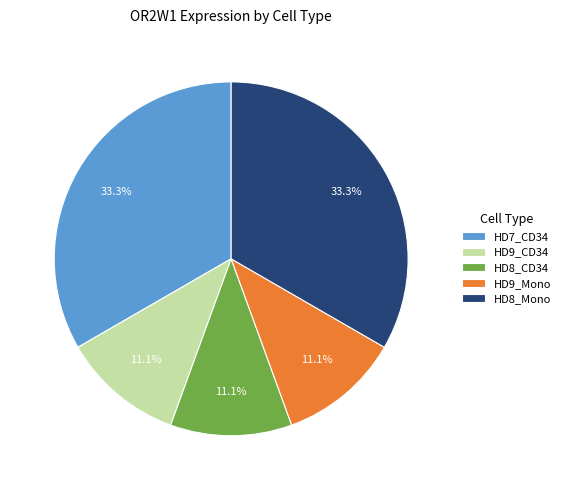

What percentage do HD8_Mono and HD9_Mono together represent?

44.4%